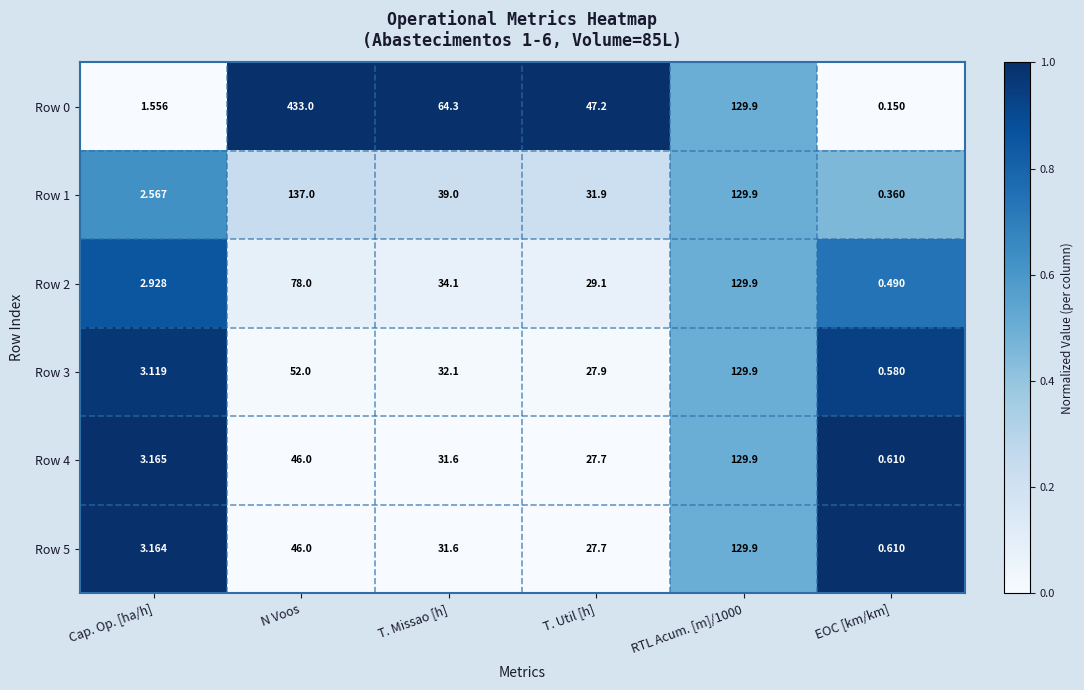

How many categories are shown in the chart?

6